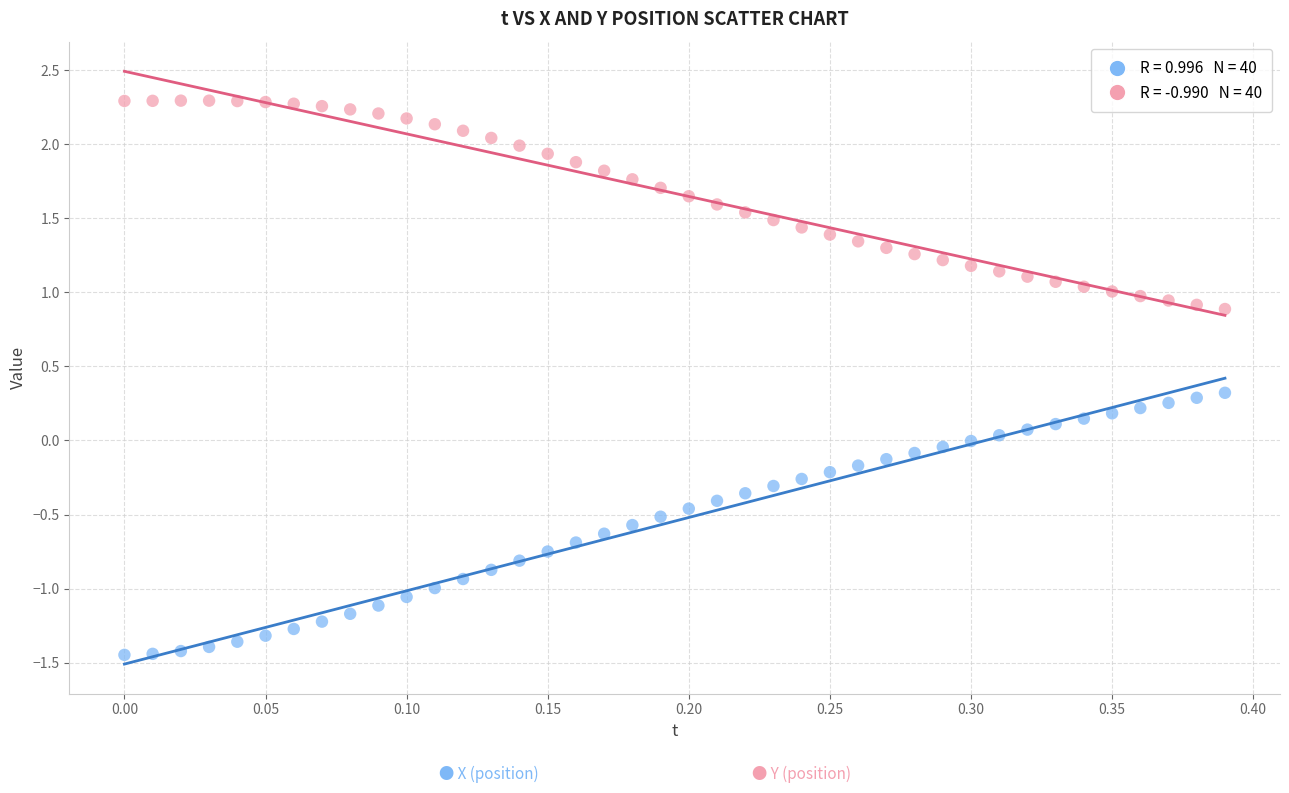

Across all data points, what is the range of X values (max minus min)?

0.4